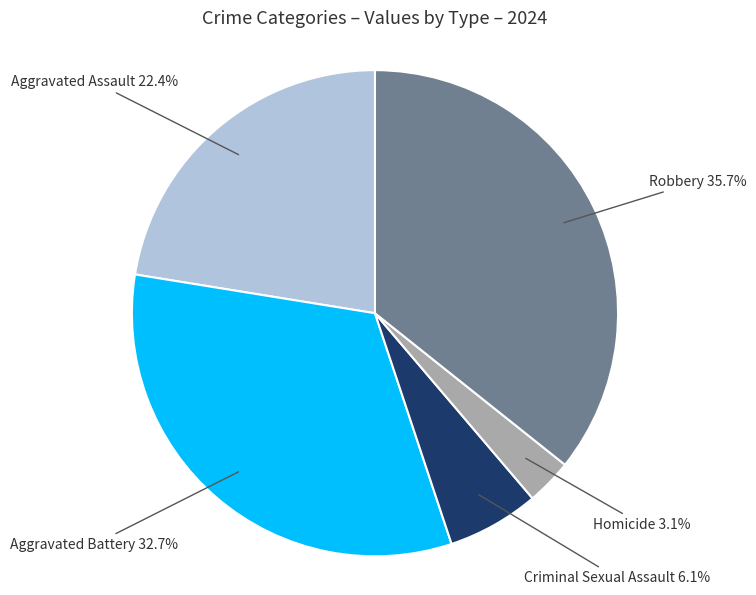

Rank the categories by value from lowest to highest.

Homicide, Criminal Sexual Assault, Aggravated Assault, Aggravated Battery, Robbery